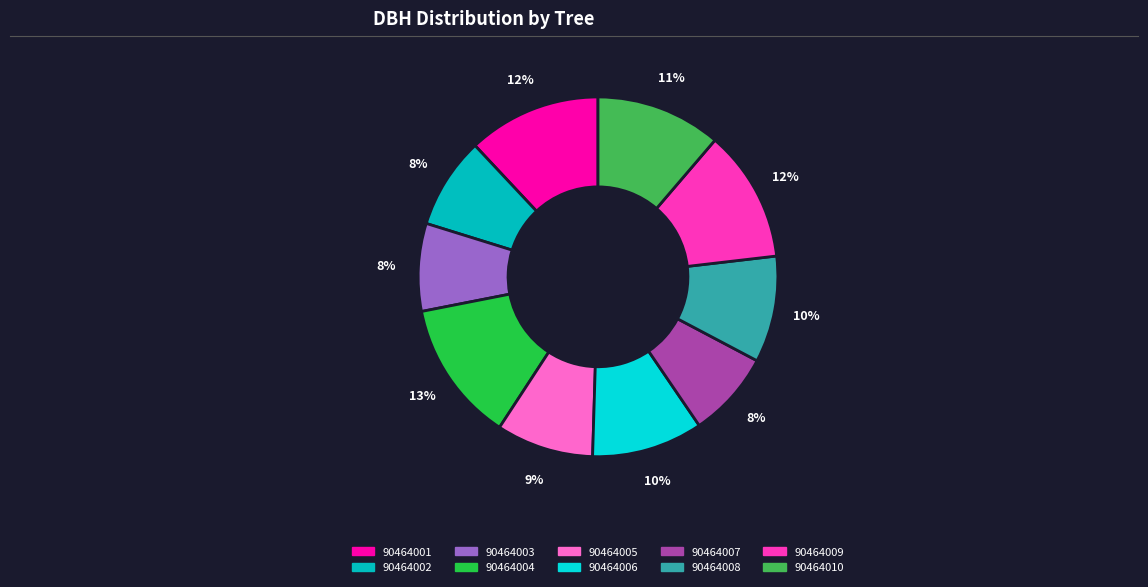

Count the number of slices in the pie.

10